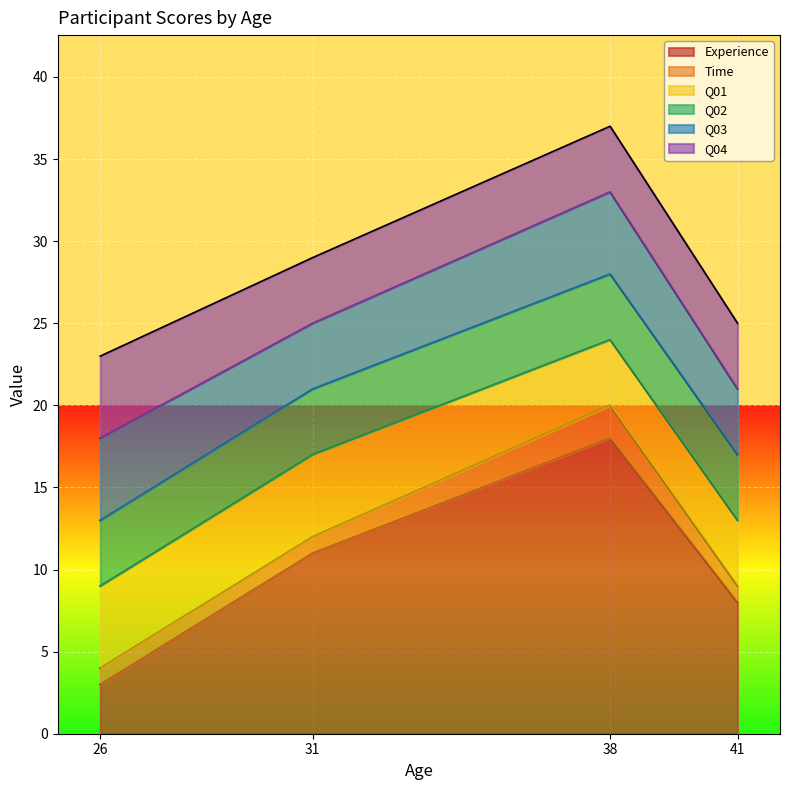

Reading left to right, transcribe all the data shown in this chart.

Experience: 26=3	31=11	38=18	41=8
Time: 26=1	31=1	38=2	41=1
Q01: 26=5	31=5	38=4	41=4
Q02: 26=4	31=4	38=4	41=4
Q03: 26=5	31=4	38=5	41=4
Q04: 26=5	31=4	38=4	41=4